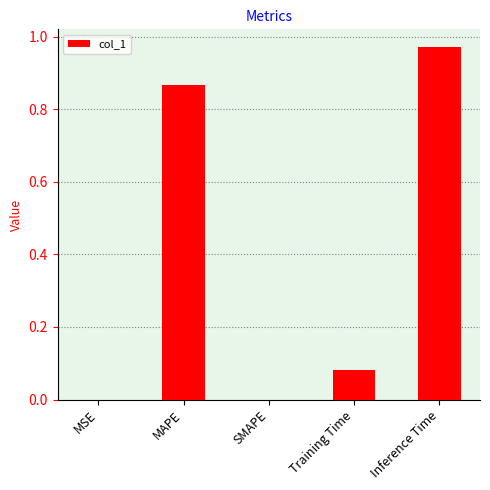

What is the sum of the values at MAPE and Inference Time?

1.8